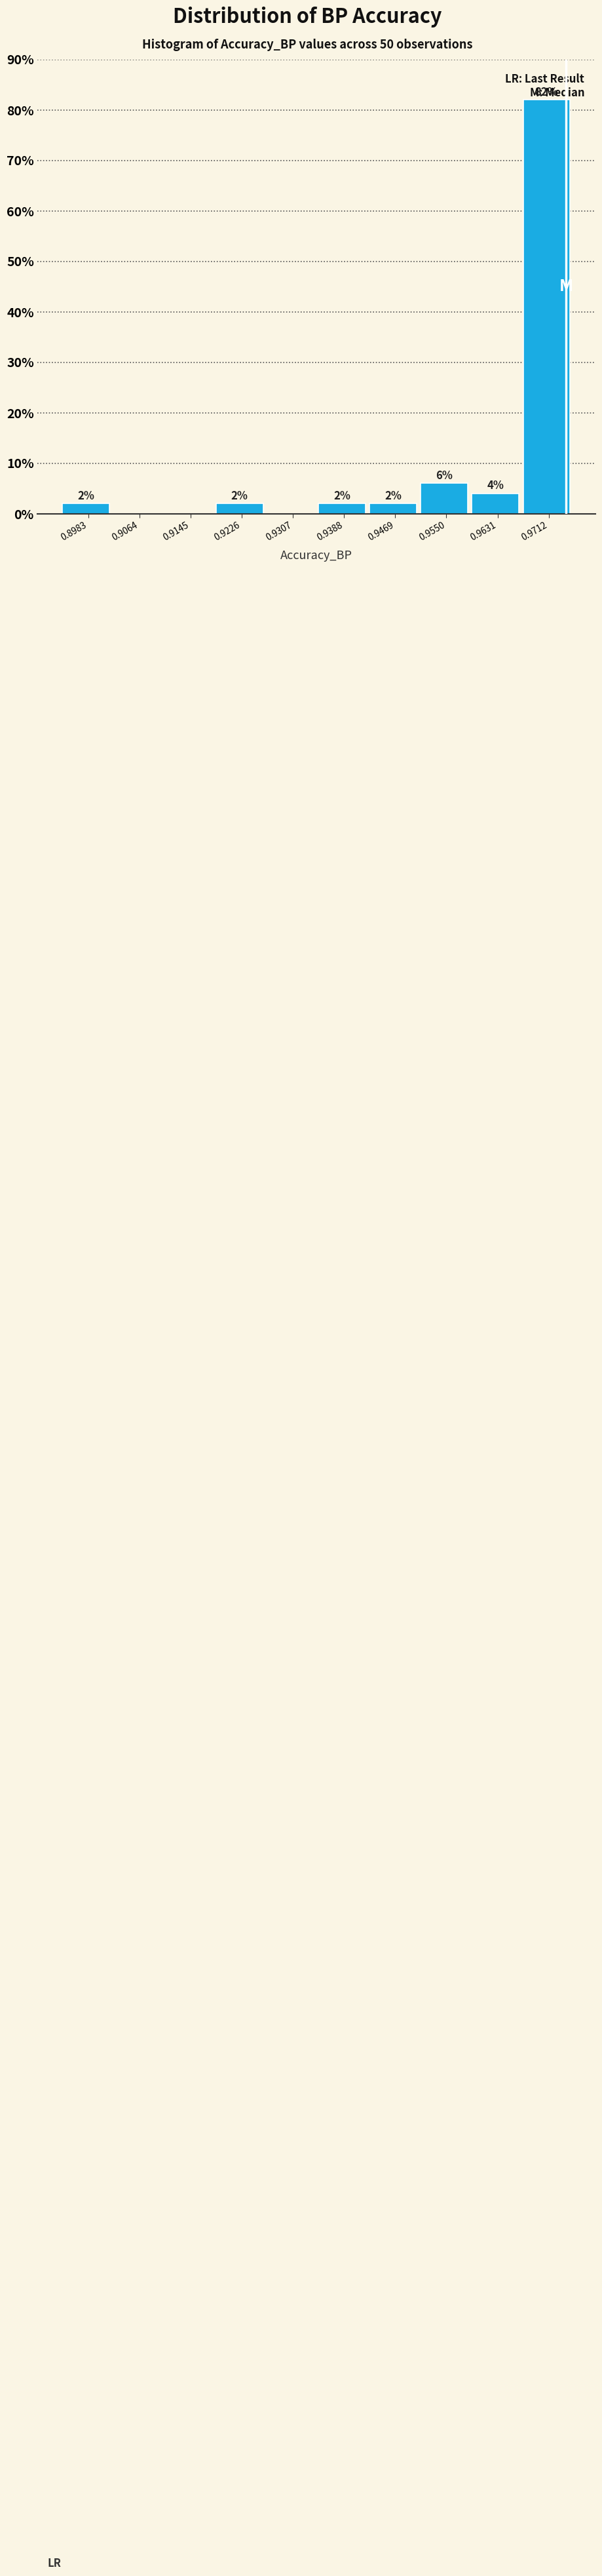

Which range on the x-axis has the tallest bar?

0.967 to 0.975